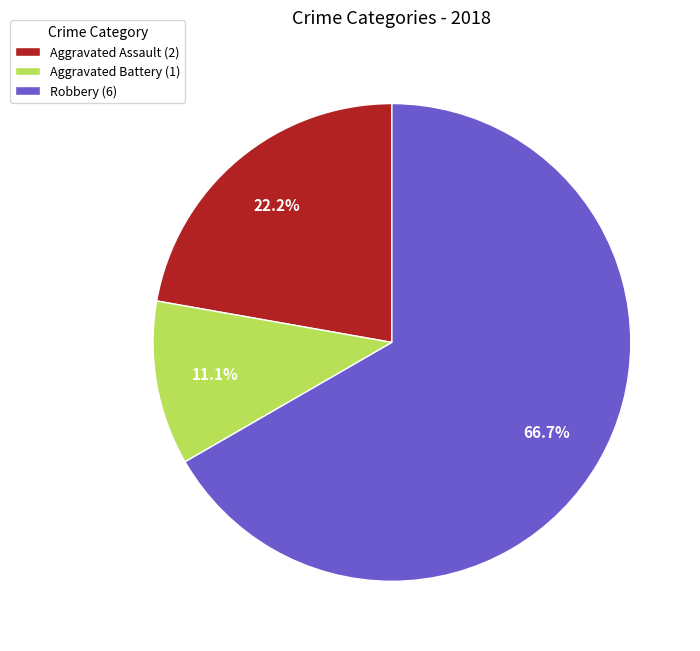

Rank the categories by value from highest to lowest.

Robbery (6), Aggravated Assault (2), Aggravated Battery (1)